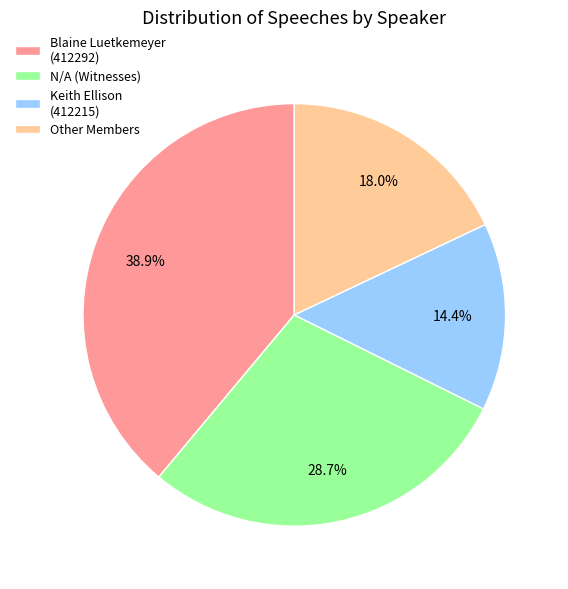

Rank the categories by value from lowest to highest.

Keith Ellison (412215), Other Members, N/A (Witnesses), Blaine Luetkemeyer (412292)